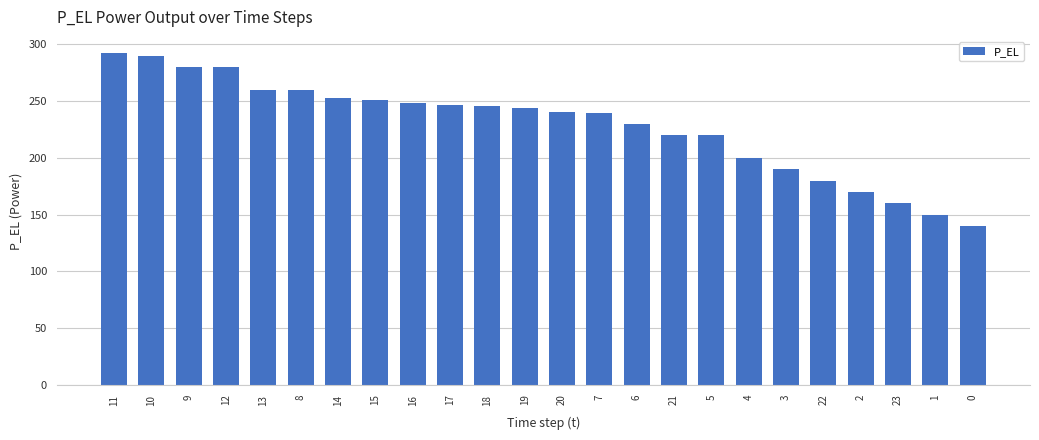

Are the bars grouped side by side (vs. stacked)?

No